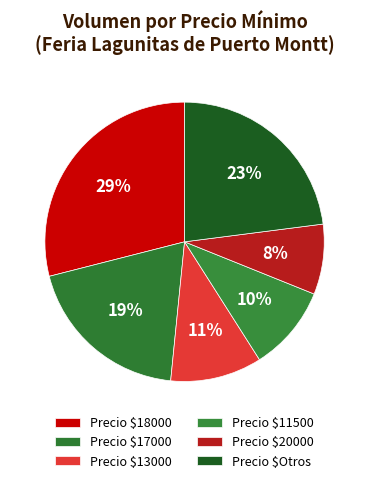

Is there a majority slice in this chart?

No